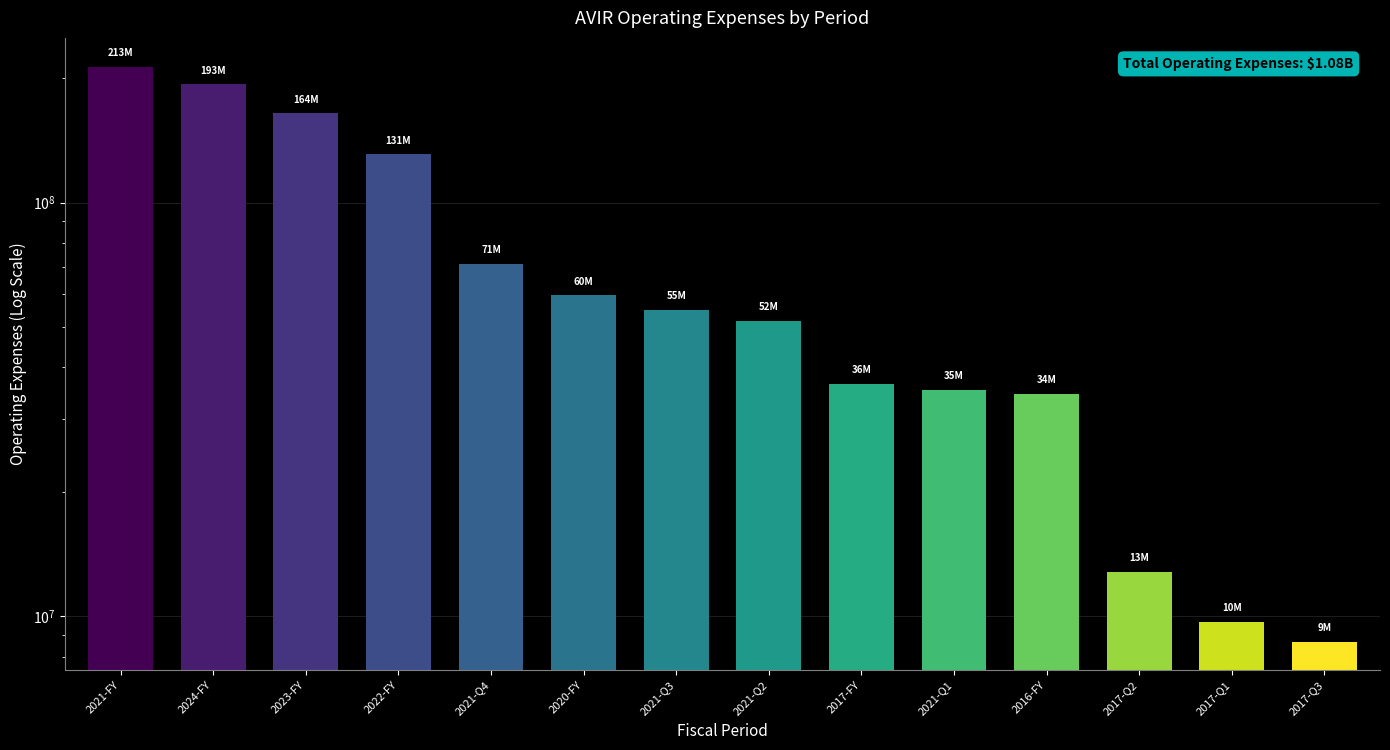

Between 2021-FY and 2021-Q3, which is larger?

2021-FY